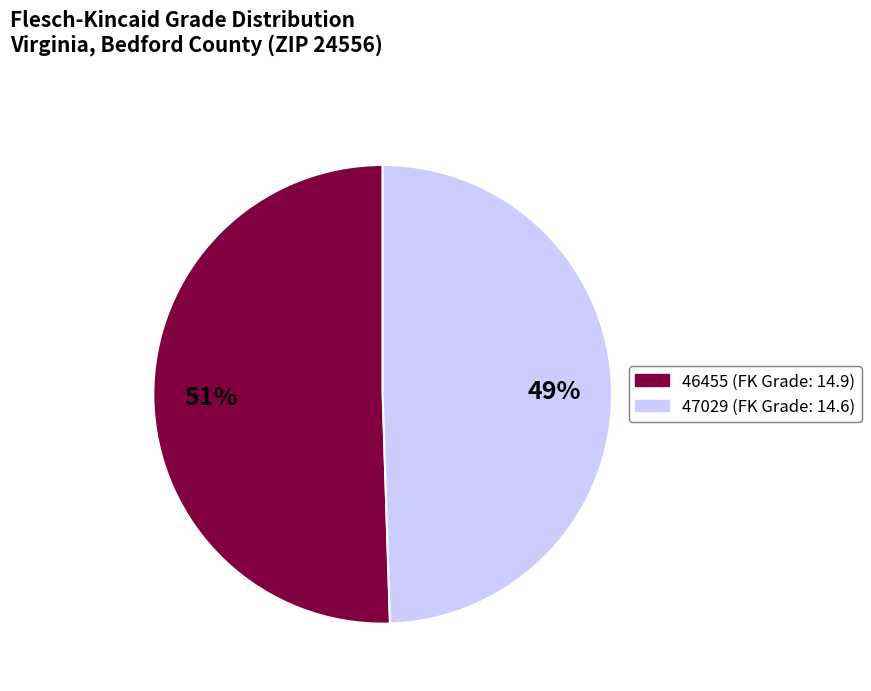

Combined, do 47029 and 46455 account for over 50%?

Yes